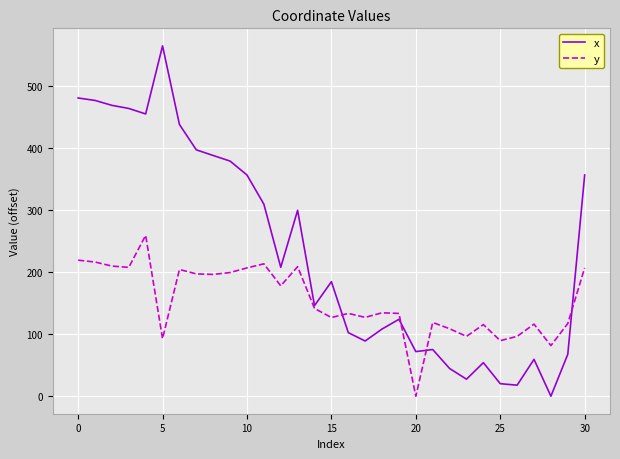

Which series has the largest total across all categories?

x